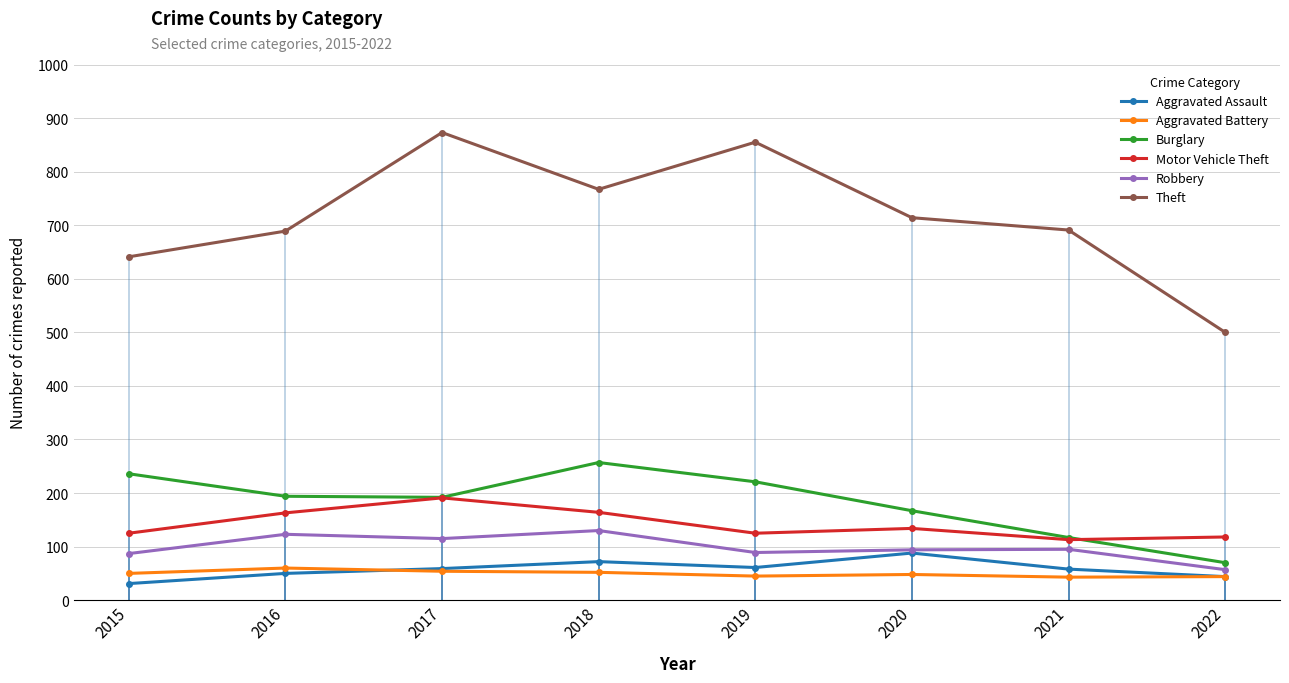

Does the chart display data point markers on the line(s)?

Yes